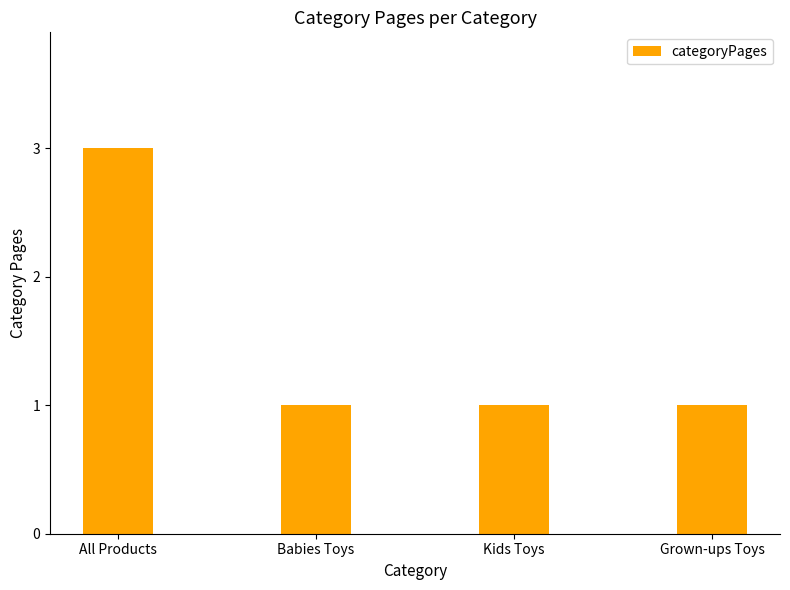

Reading left to right, transcribe all the data shown in this chart.

All Products=3	Babies Toys=1	Kids Toys=1	Grown-ups Toys=1